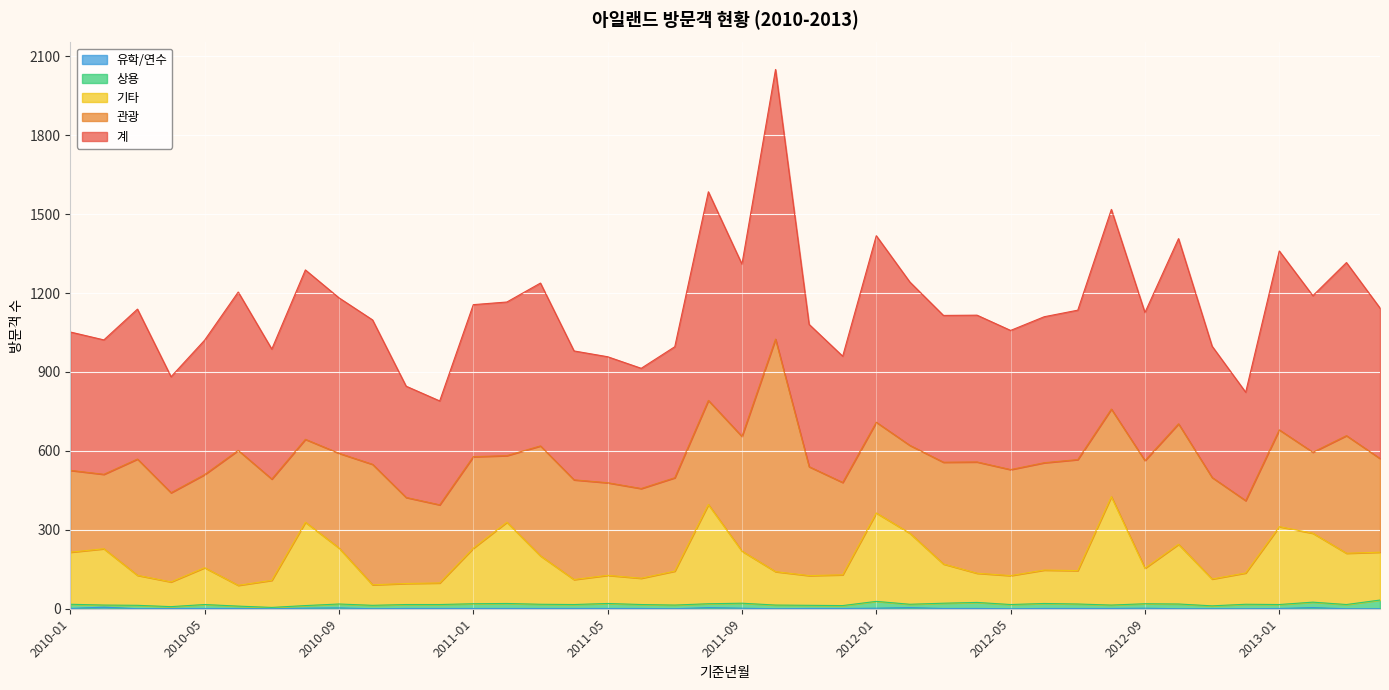

In 유학/연수, how many points are lower than both neighbors (excluding endpoints)?

6